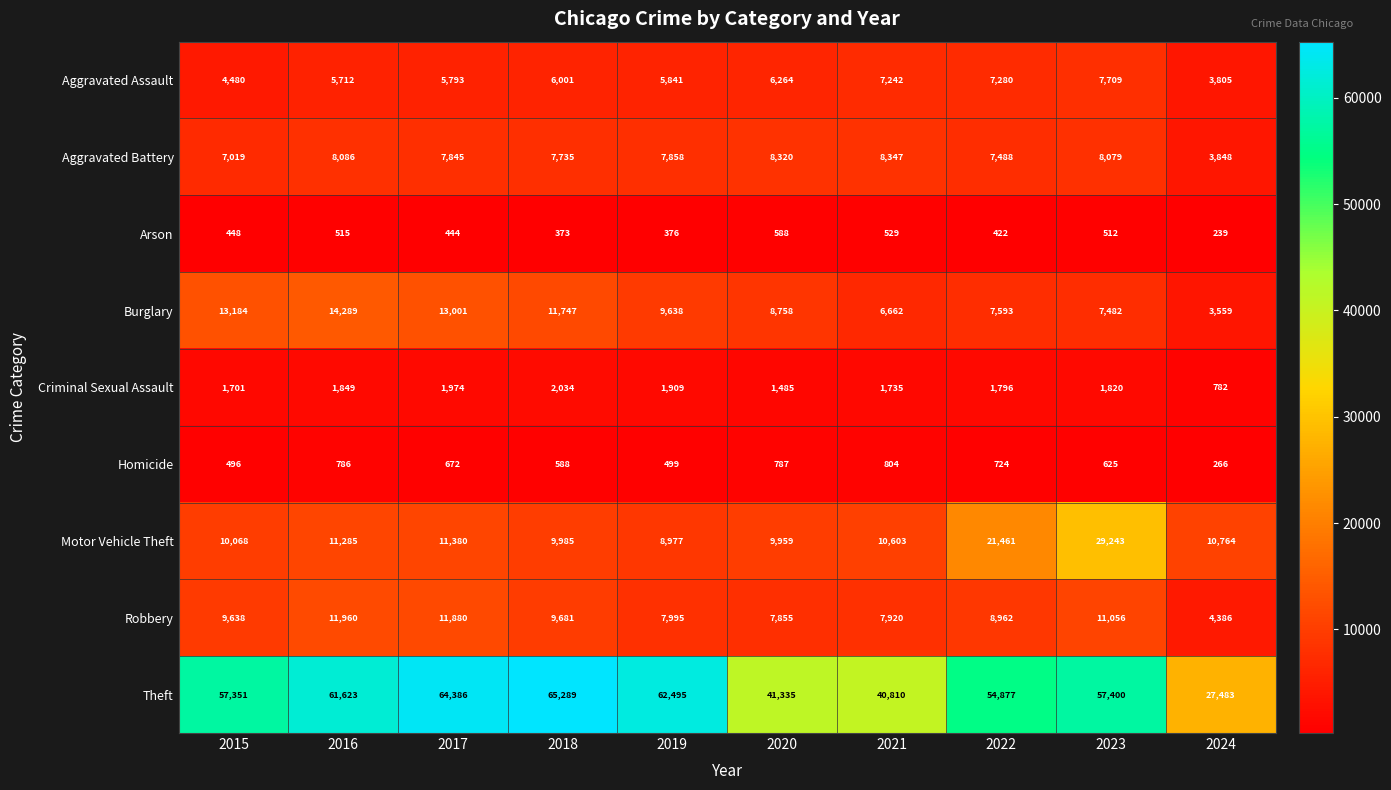

At which label is Homicide closest to 535?

2019